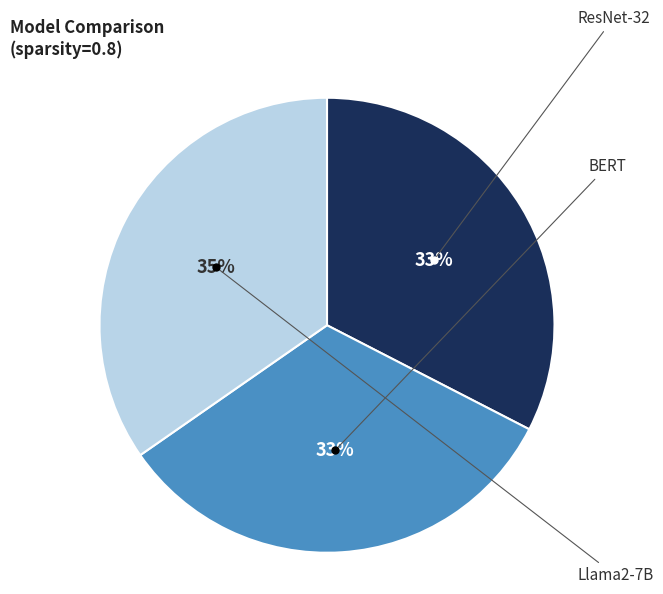

To the nearest percent, what is the average slice percentage?

33%